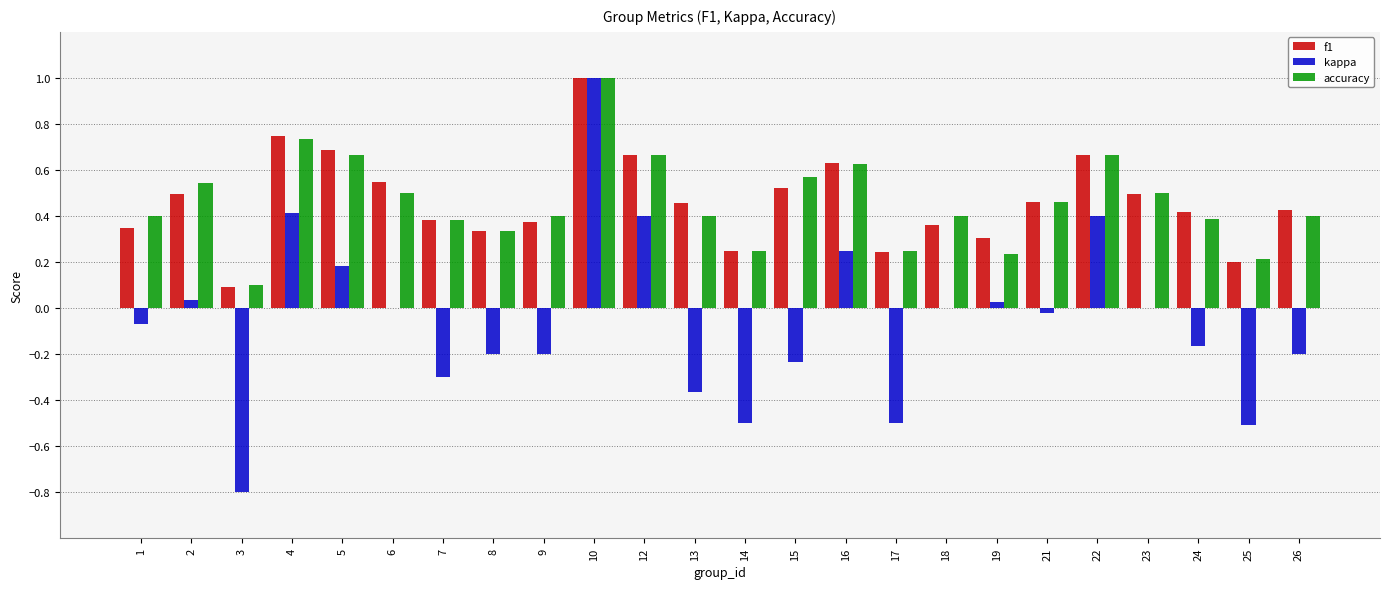

Which series has the widest spread of values?

kappa